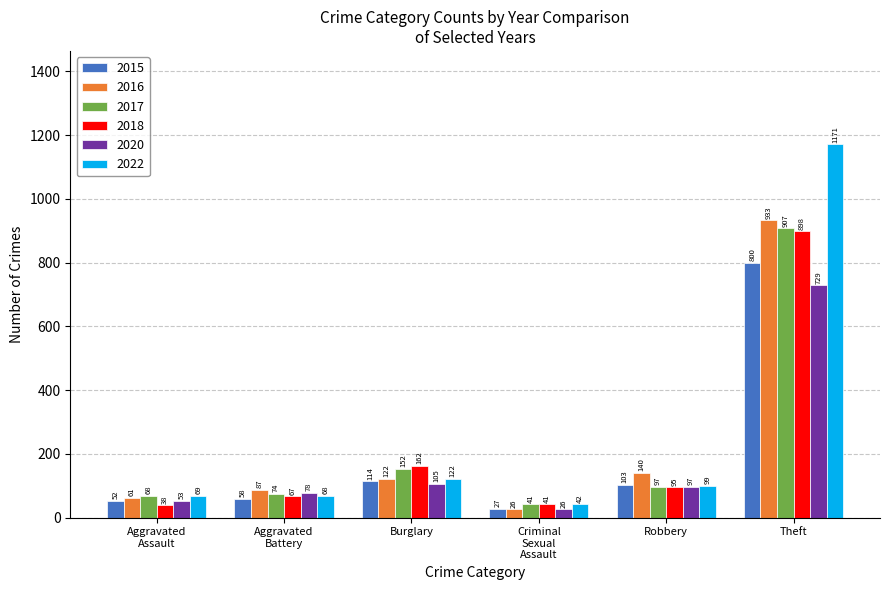

Is it true that 2022 equals 156 at Robbery?

False